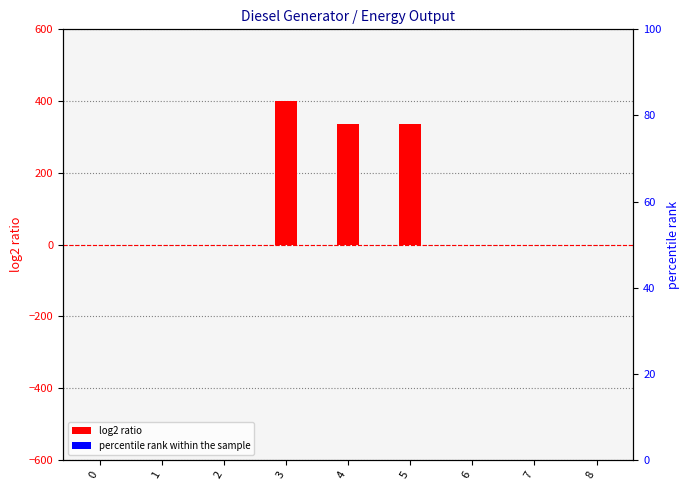

Between 7 and 8, which is larger?

7